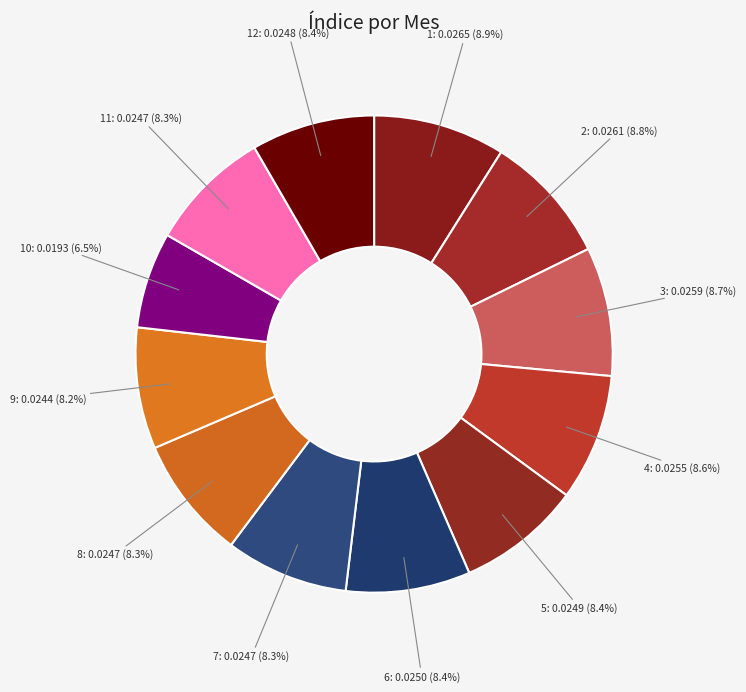

Is it true that 4 is 9% of the pie?

True